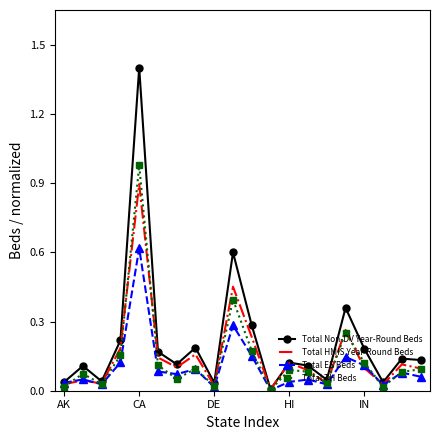

Rank the series by their maximum value, from highest to lowest.

Total Non-DV Year-Round Beds, Total TH Beds, Total HMIS Year-Round Beds, Total ES Beds